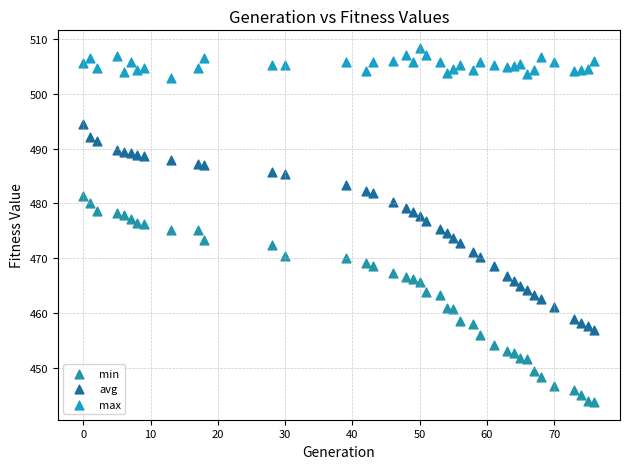

What is the X range (max minus min) for the scatter plot?

76.0